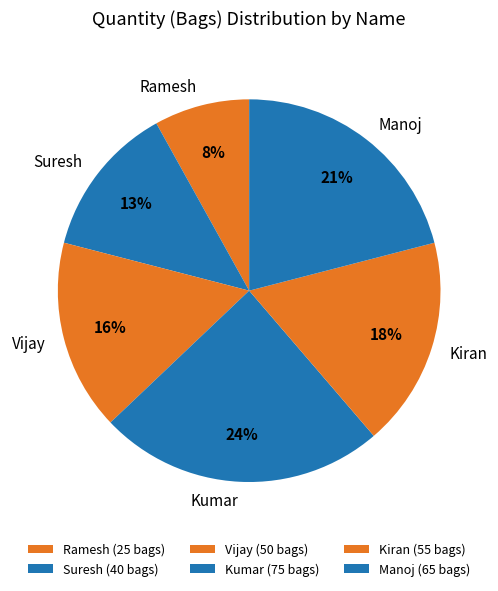

What percentage is the Kumar slice, to the nearest percent?

24%